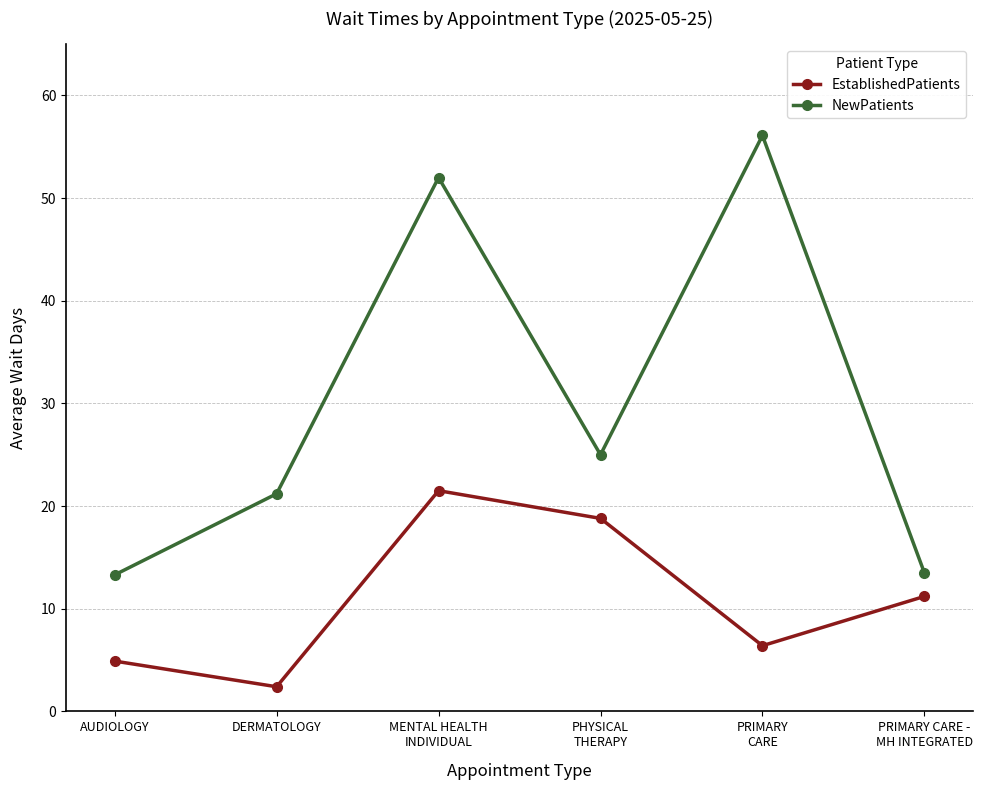

What value does the NewPatients series have at PRIMARY CARE -
MH INTEGRATED?

13.5